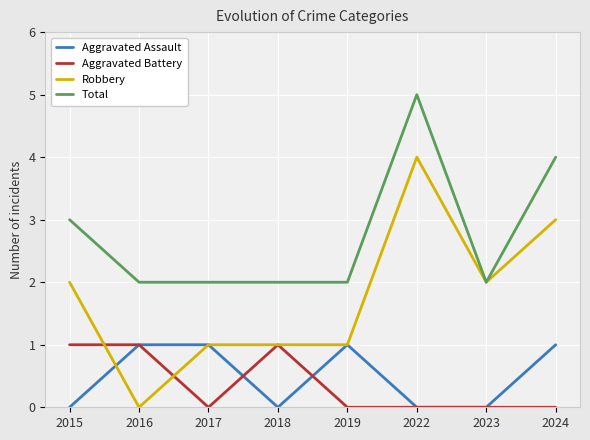

How many lines are shown in the chart?

4